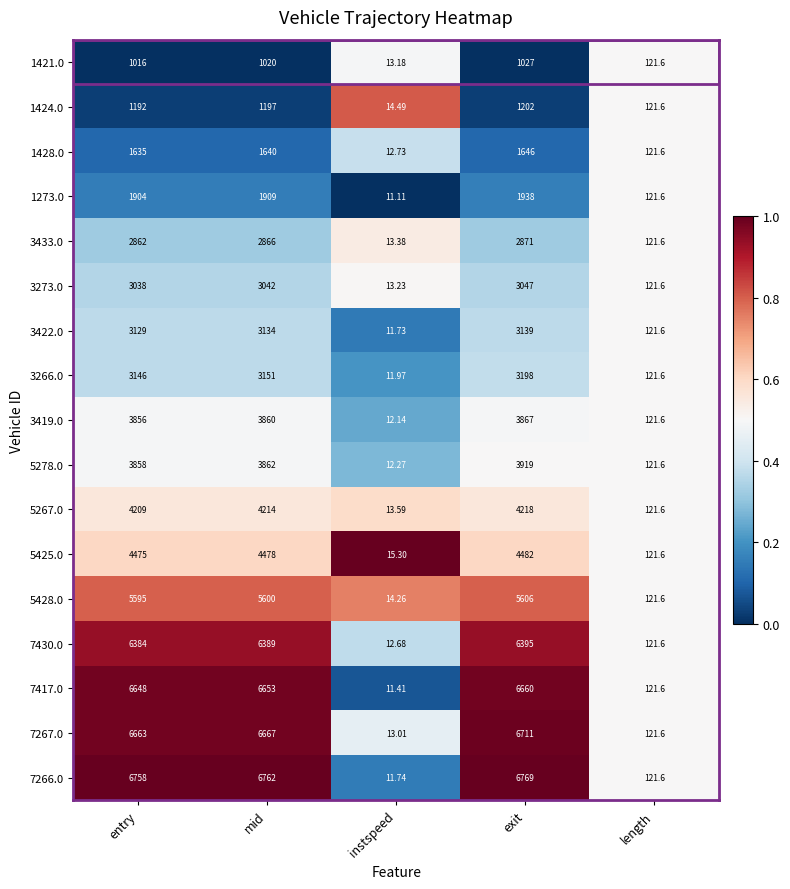

What is the spread (max minus min) of values at instspeed?

4.2